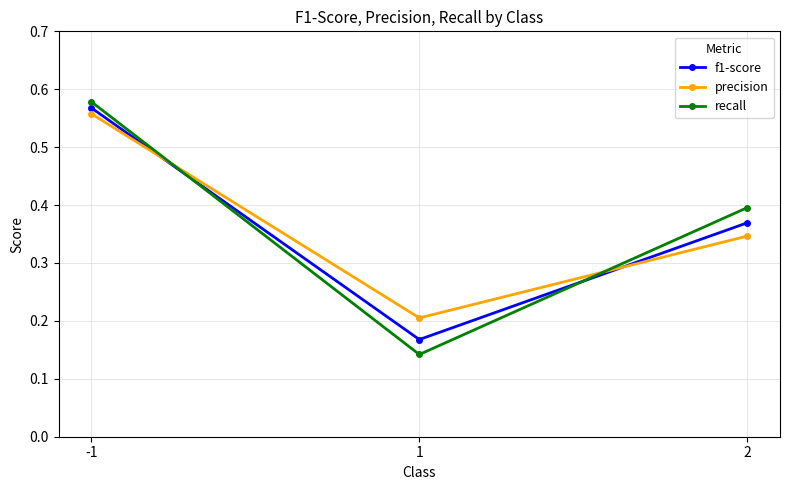

How many precision values are between 0 and 1?

3